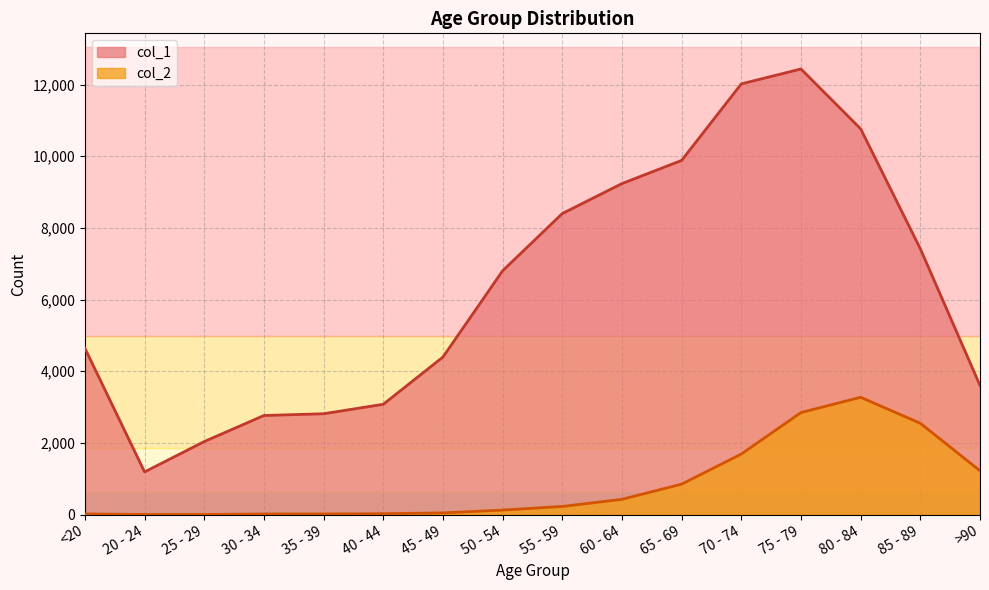

Where does the col_2 series first go above 227?

60 - 64